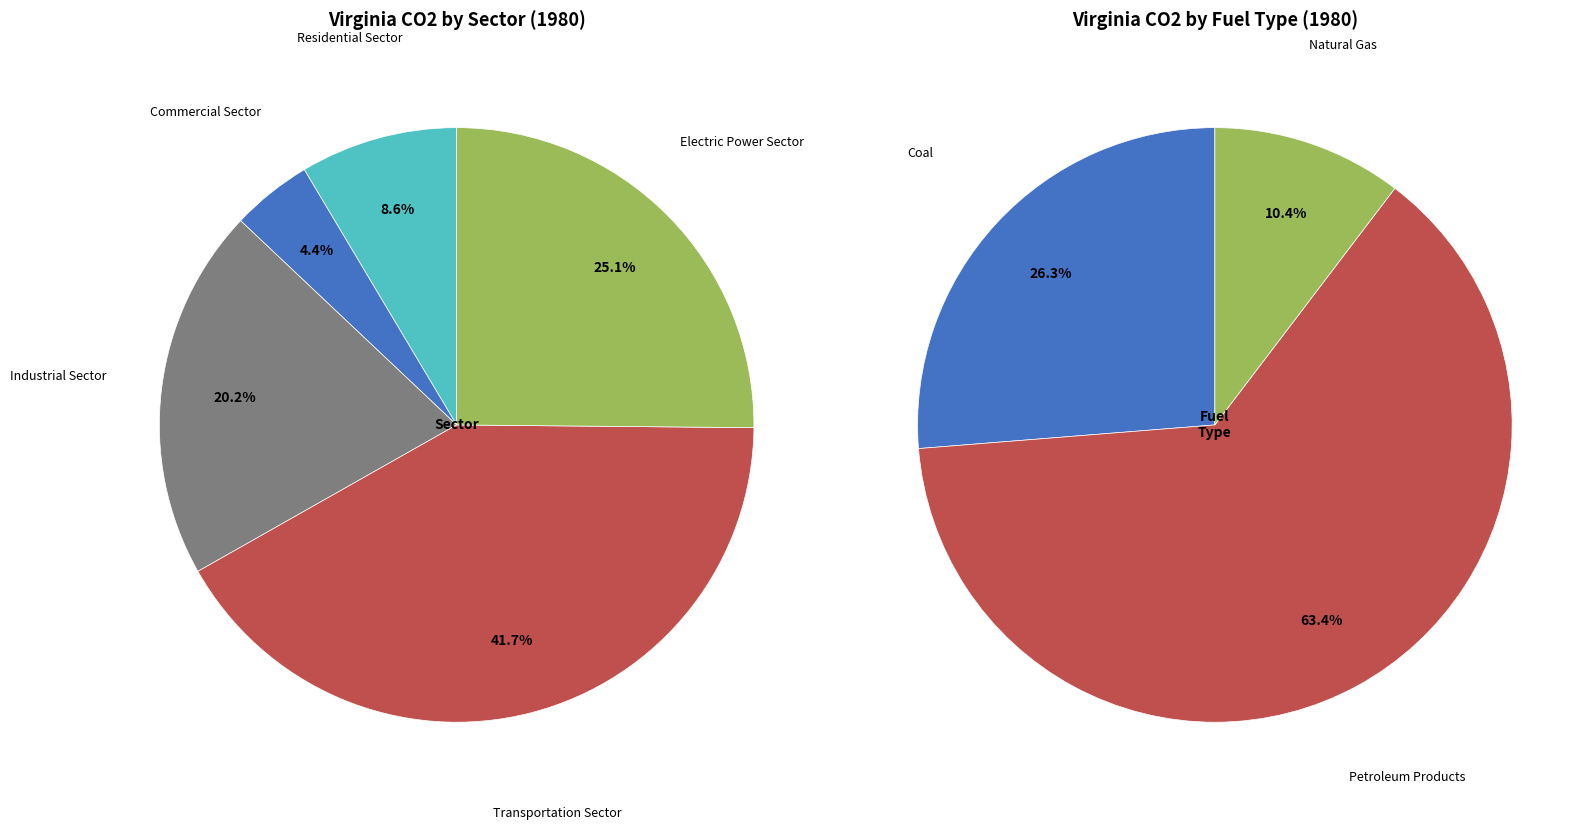

Does Commercial Sector represent more than half of the total?

No